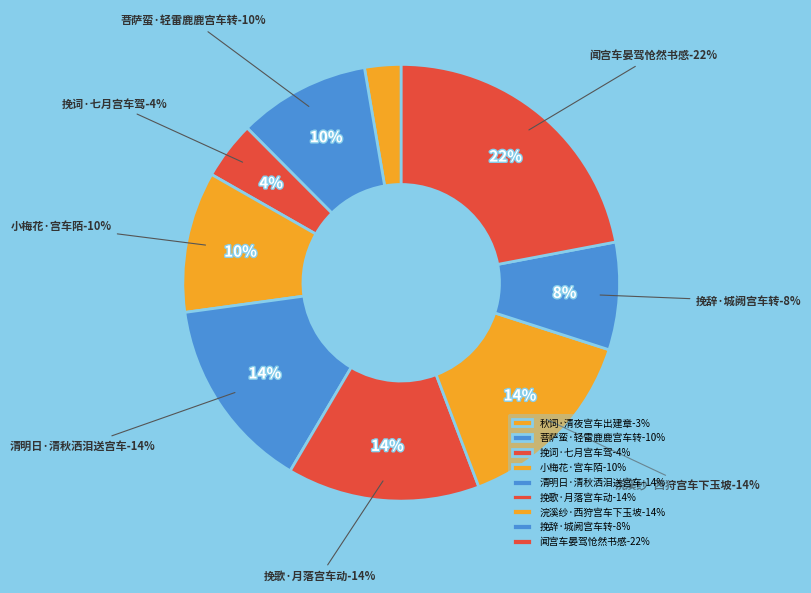

Is 挽词·七月宫车驾 the majority of the pie?

No